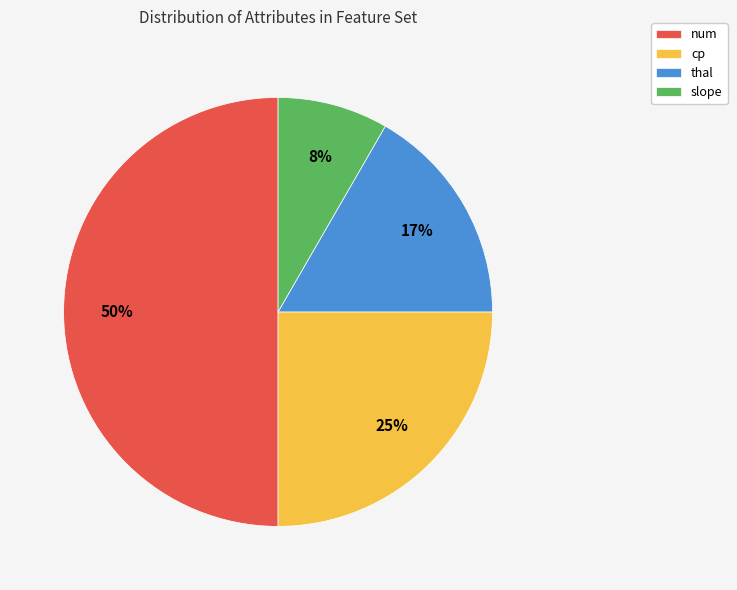

Does cp account for over 50% of the chart?

No